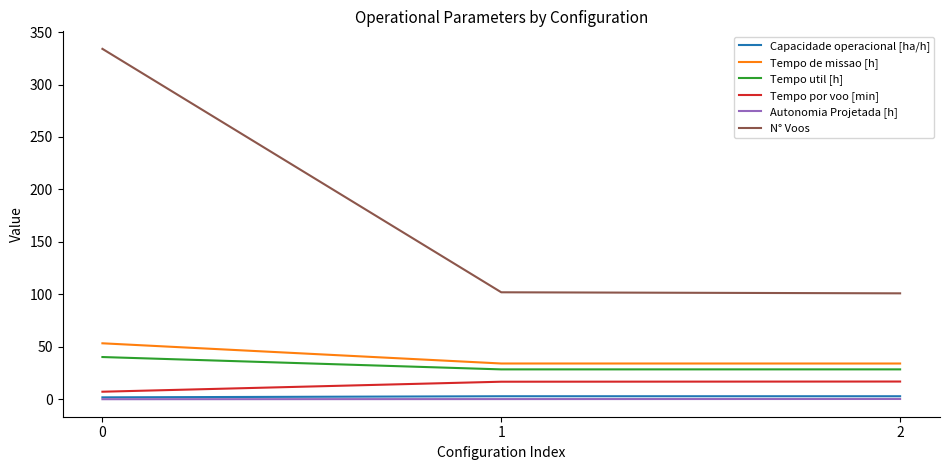

What is the sum of the Tempo de missao [h] values at 1 and 2?

68.3